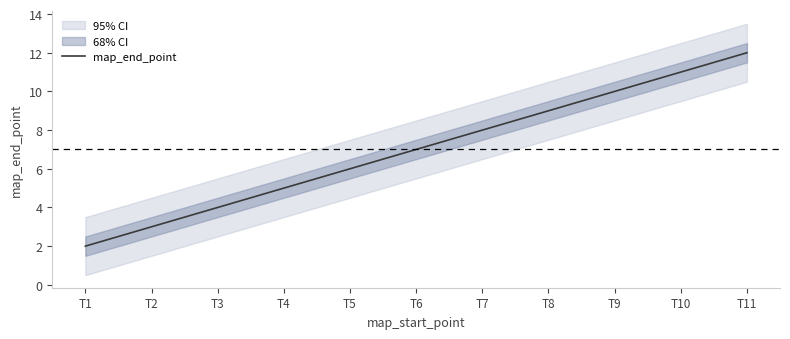

What is the value of the 11th point from the left?

12